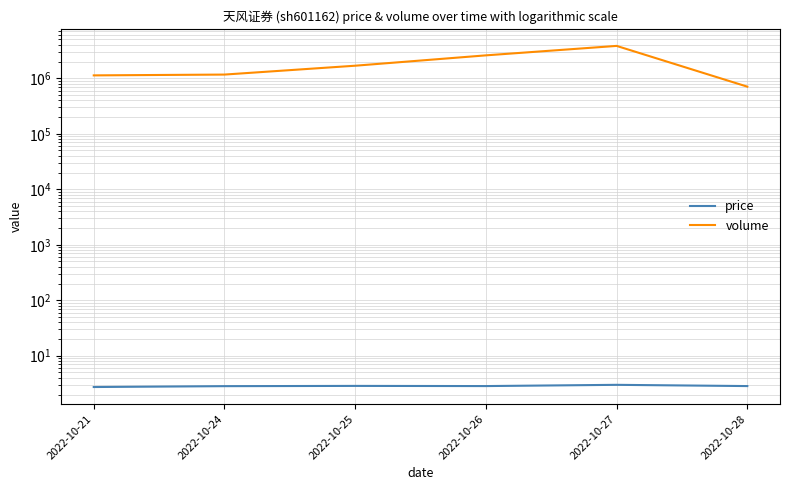

True or false: volume and price intersect in this chart.

False